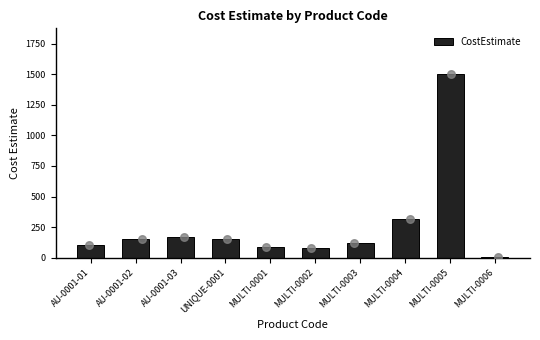

What is the change in value from AU-0001-02 to UNIQUE-0001?

-1.0